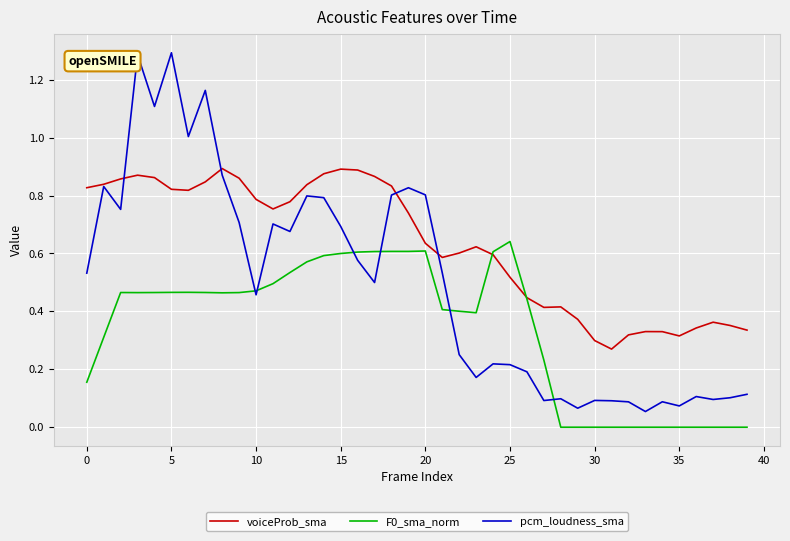

Is this an area chart (filled region under the line)?

No